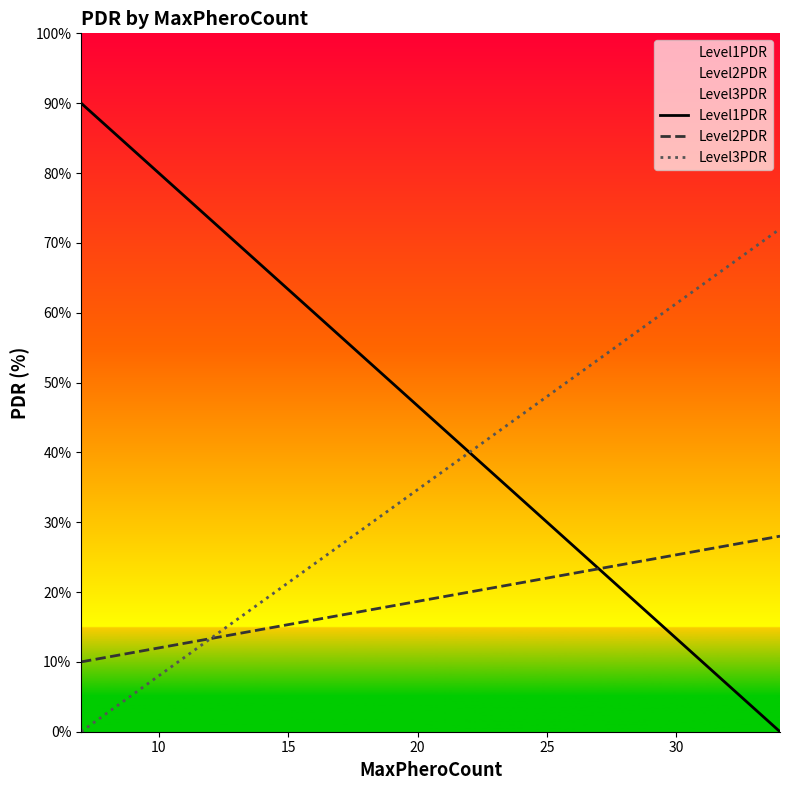

Which series has the widest spread of values?

Level1PDR